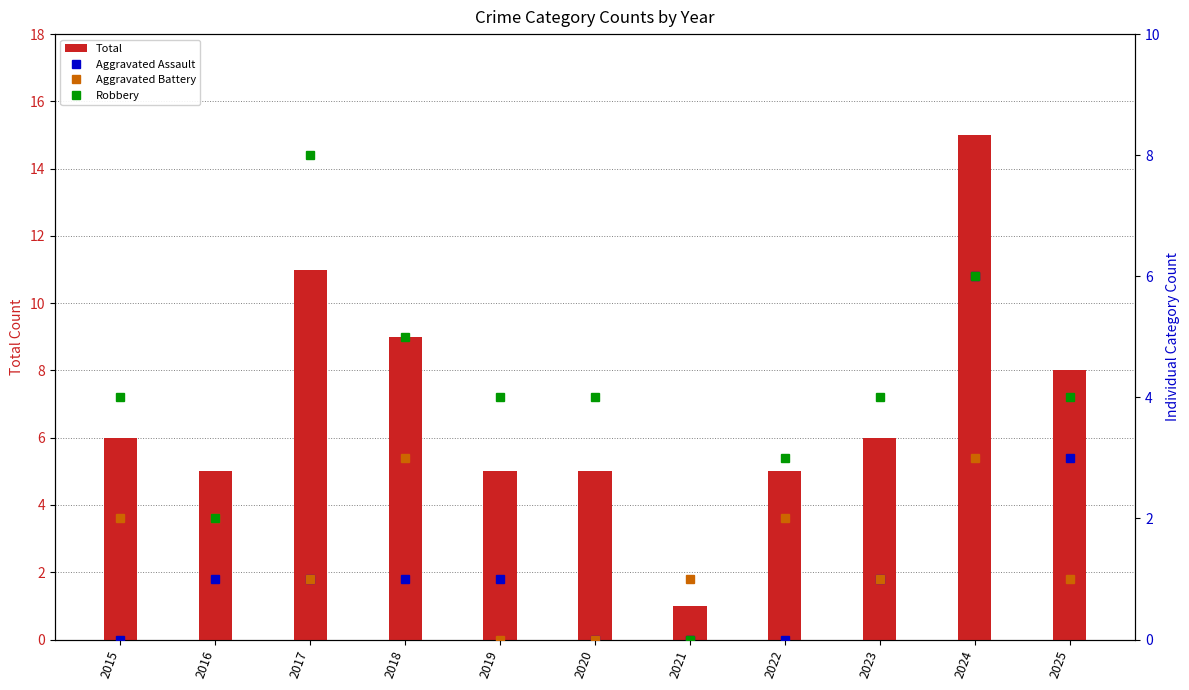

What is the difference between the maximum and second lowest values in the Aggravated Battery series?

3